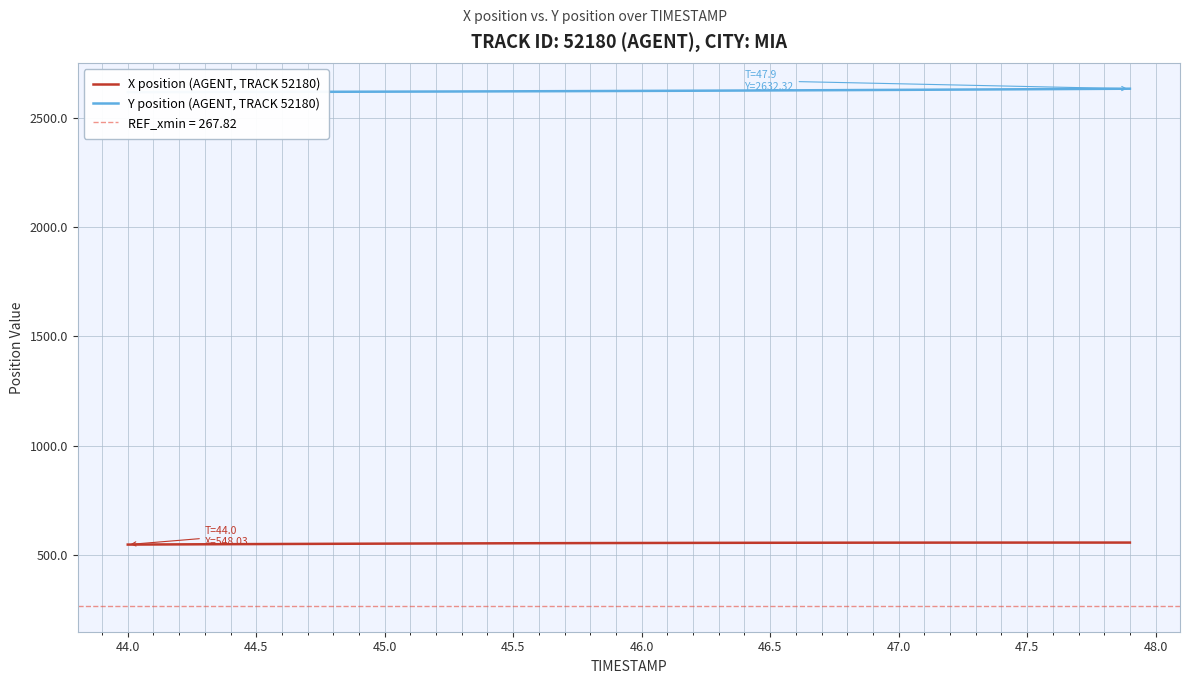

Reading left to right, extract all data points from this chart.

X position (AGENT, TRACK 52180): 548.0	548.5	549.0	549.4	549.9	550.3	550.8	551.2	551.6	552.0	552.4	552.7	553.1	553.4	553.7	554.0	554.3	554.6	554.9	555.1	555.3	555.6	555.8	555.9	556.1	556.3	556.4	556.5	556.6	556.8	556.8	556.9	557.0	557.0	557.1	557.1	557.2	557.2	557.2	557.2
Y position (AGENT, TRACK 52180): 2616.6	2616.7	2616.9	2617.1	2617.3	2617.5	2617.7	2618.0	2618.2	2618.5	2618.8	2619.1	2619.4	2619.7	2620.0	2620.4	2620.7	2621.1	2621.5	2621.8	2622.2	2622.6	2623.1	2623.5	2624.0	2624.4	2624.9	2625.4	2625.9	2626.4	2627.0	2627.5	2628.1	2628.7	2629.2	2629.8	2630.4	2631.1	2631.7	2632.3